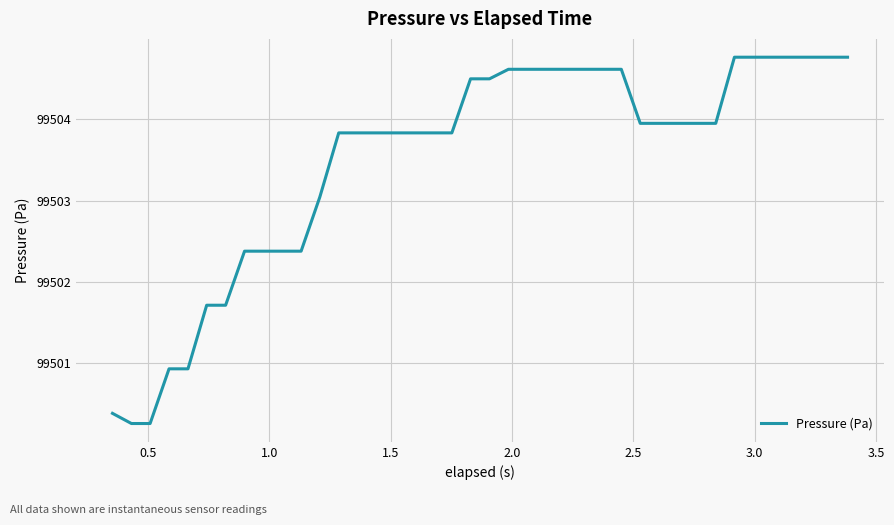

What is the difference between the maximum and minimum values?

4.5